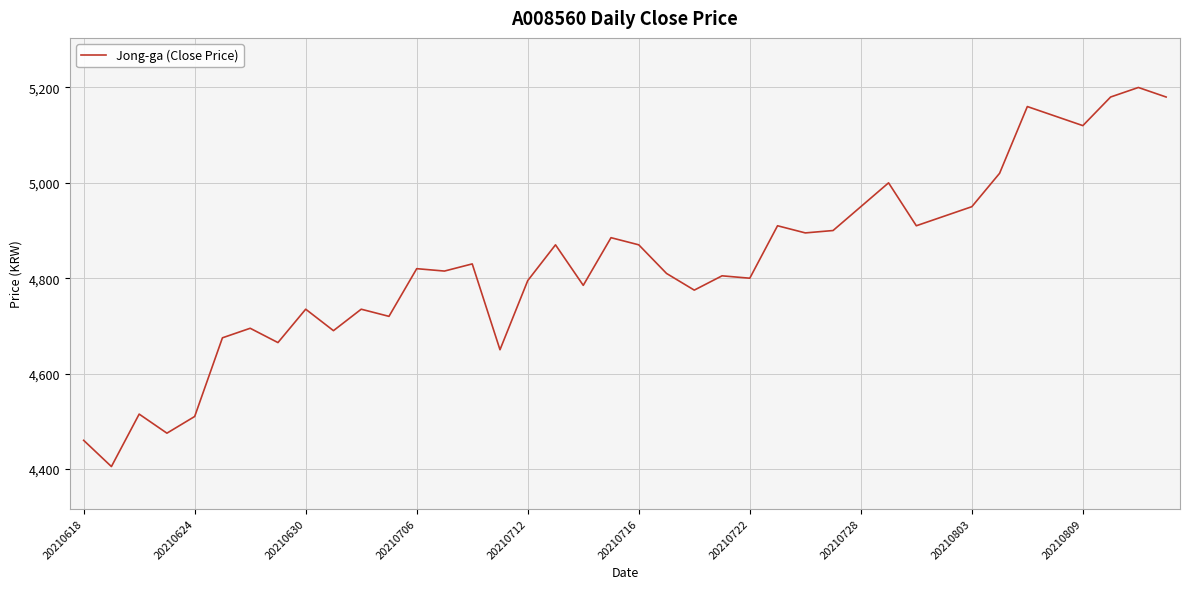

What is the minimum value shown in the chart?

4405